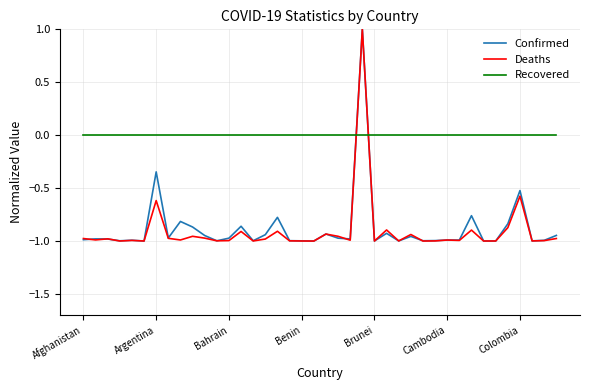

Which series has the largest total across all categories?

Recovered